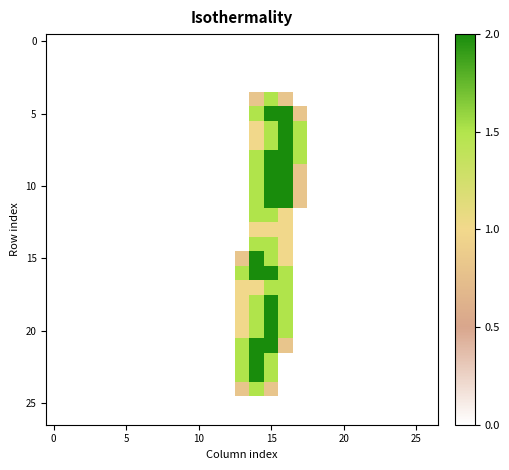

What is the greatest value displayed?

2.0